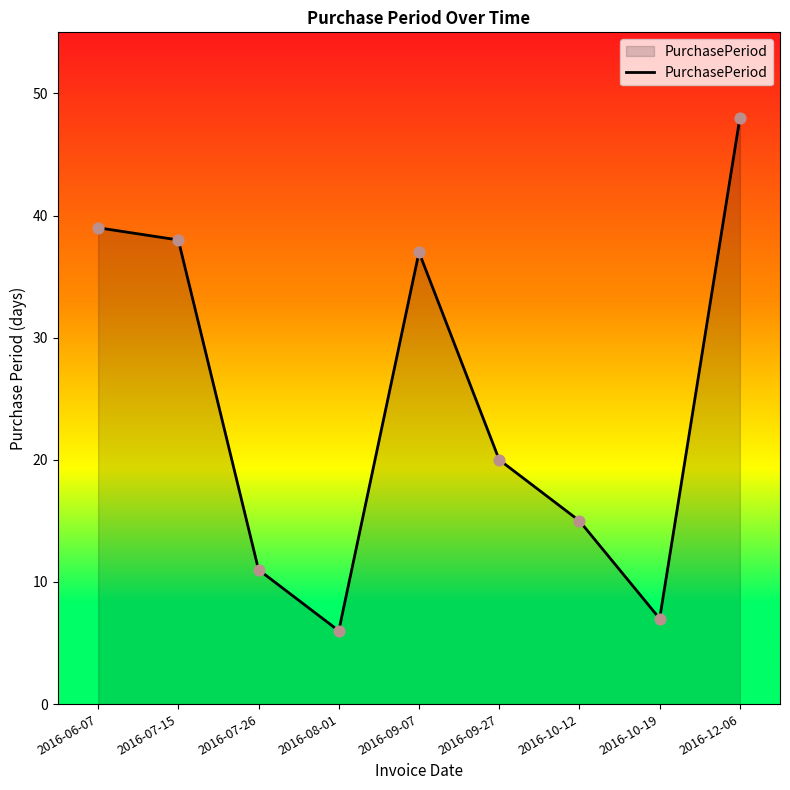

What is the change in value from 2016-07-26 to 2016-10-12?

+4